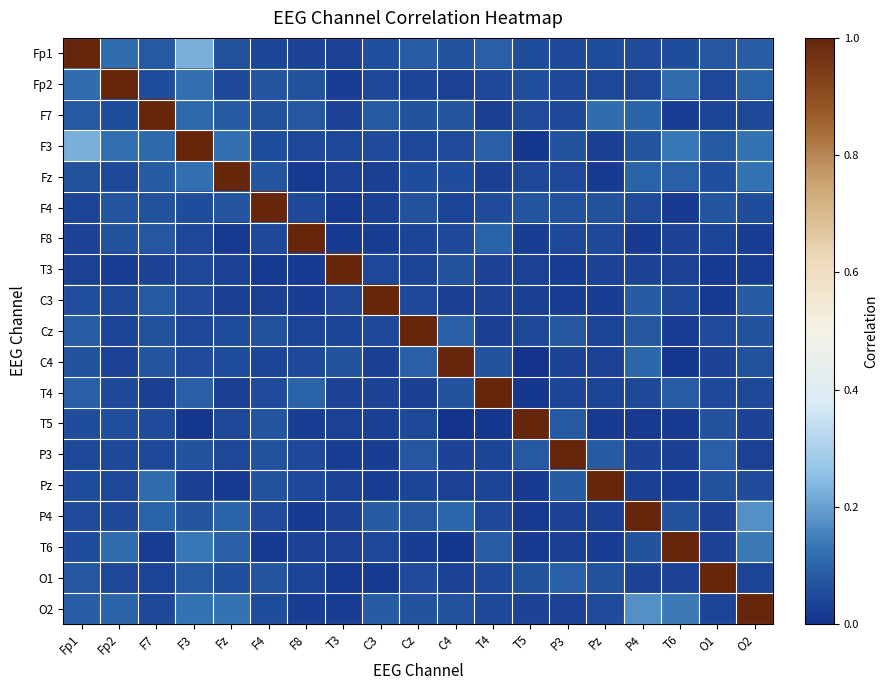

What is the total value across all series at C3?

1.7